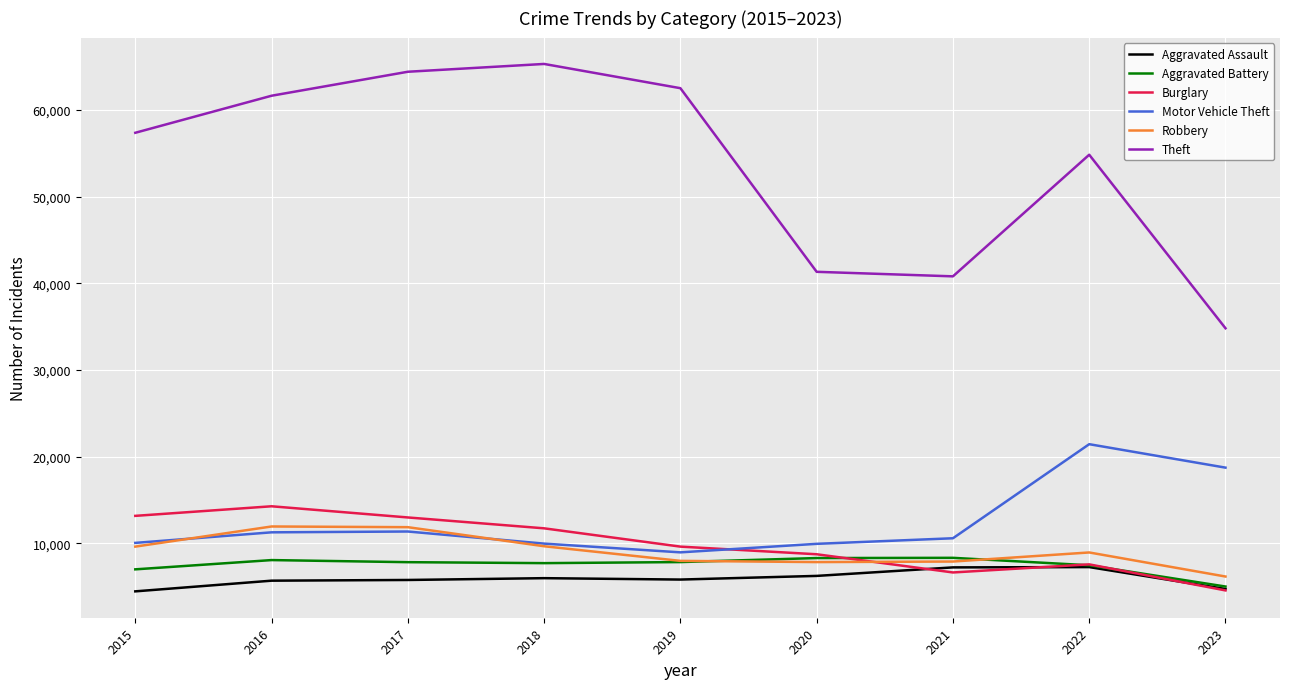

In Robbery, how many points are higher than both neighbors (excluding endpoints)?

2